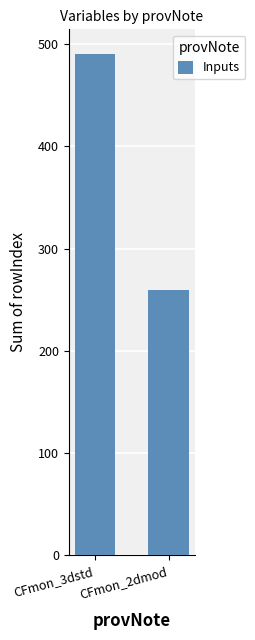

What is the difference between the values at CFmon_2dmod and CFmon_3dstd?

230